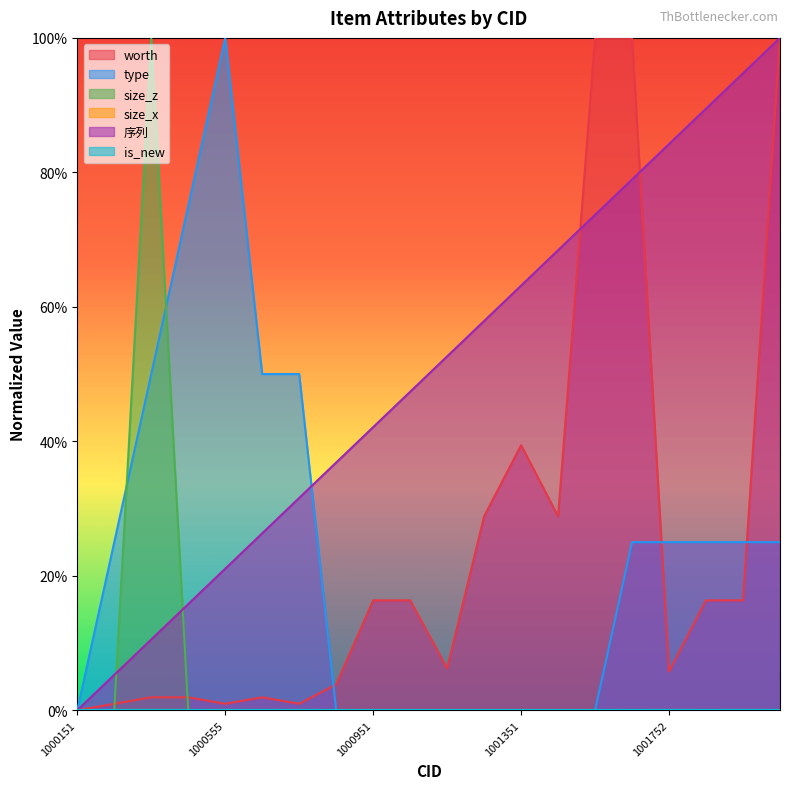

The size_z series shows 100.0 at 1000353. True or false?

True